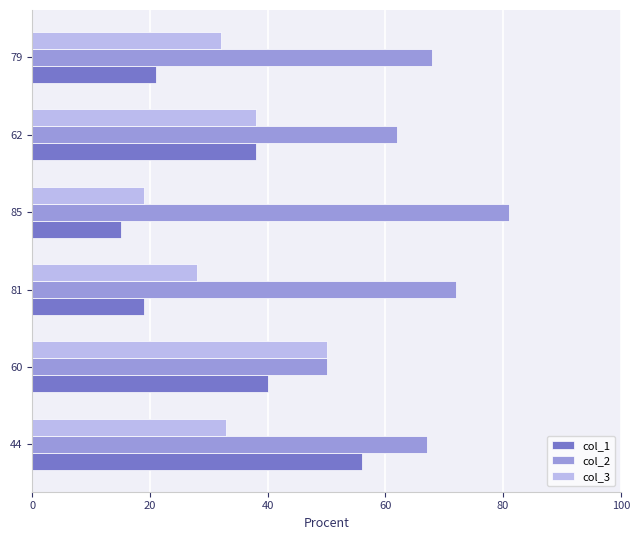

Rank the series by their maximum value, from lowest to highest.

col_3, col_1, col_2